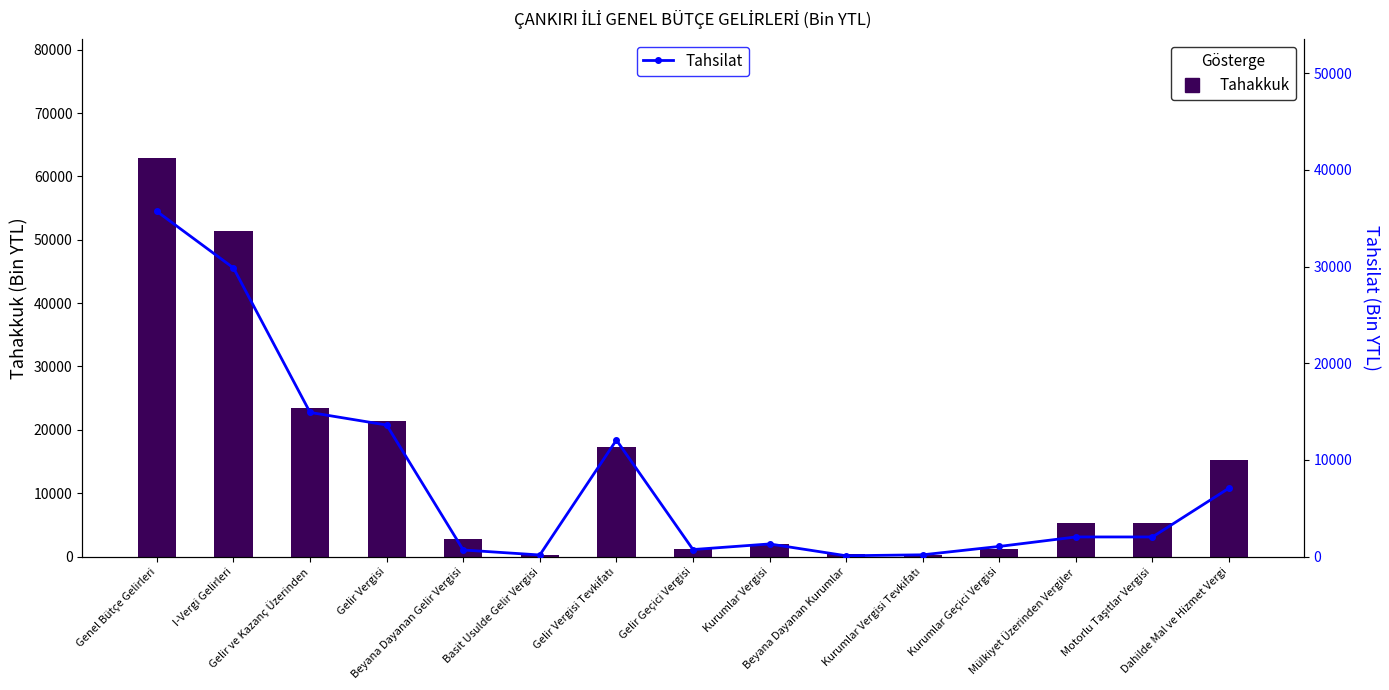

Reading left to right, extract all data points from this chart.

Tahakkuk: Genel Bütçe Gelirleri=62845	I-Vergi Gelirleri=51439	Gelir ve Kazanç Üzerinden=23377	Gelir Vergisi=21456	Beyana Dayanan Gelir Vergisi=2698	Basit Usulde Gelir Vergisi=305	Gelir Vergisi Tevkifatı=17289	Gelir Geçici Vergisi=1164	Kurumlar Vergisi=1921	Beyana Dayanan Kurumlar=454	Kurumlar Vergisi Tevkifatı=202	Kurumlar Geçici Vergisi=1265	Mülkiyet Üzerinden Vergiler=5352	Motorlu Taşıtlar Vergisi=5346	Dahilde Mal ve Hizmet Vergi=15211
Tahsilat: Genel Bütçe Gelirleri=35706	I-Vergi Gelirleri=29857	Gelir ve Kazanç Üzerinden=14908	Gelir Vergisi=13607	Beyana Dayanan Gelir Vergisi=675	Basit Usulde Gelir Vergisi=160	Gelir Vergisi Tevkifatı=12051	Gelir Geçici Vergisi=721	Kurumlar Vergisi=1301	Beyana Dayanan Kurumlar=78	Kurumlar Vergisi Tevkifatı=178	Kurumlar Geçici Vergisi=1045	Mülkiyet Üzerinden Vergiler=2025	Motorlu Taşıtlar Vergisi=2024	Dahilde Mal ve Hizmet Vergi=7082